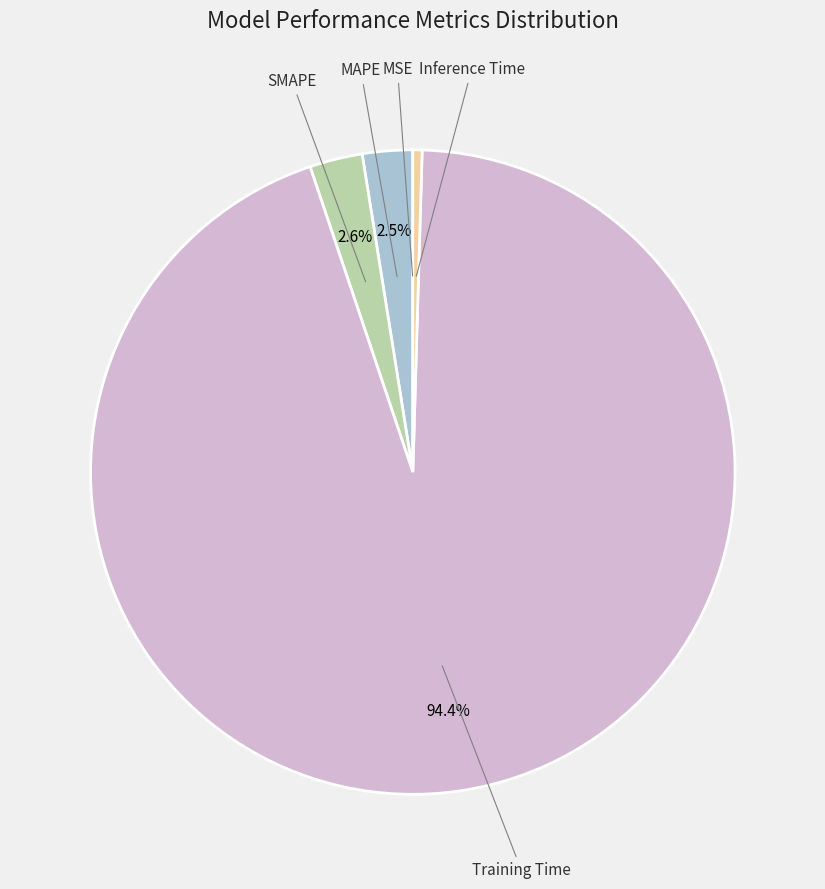

Combined, do SMAPE and Inference Time account for over 50%?

No